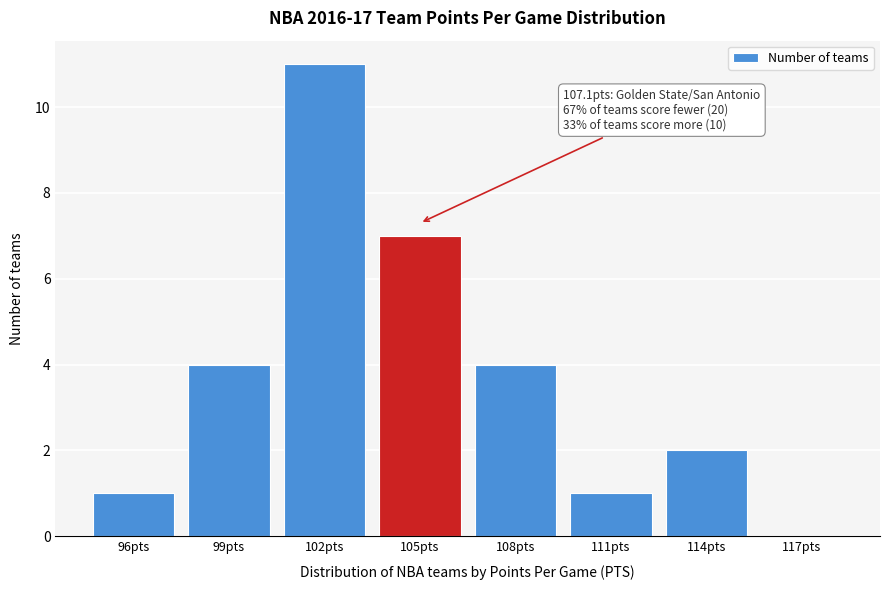

Reading right to left, transcribe all the data shown in this chart.

117pts=0	114pts=2	111pts=1	108pts=4	105pts=7	102pts=11	99pts=4	96pts=1